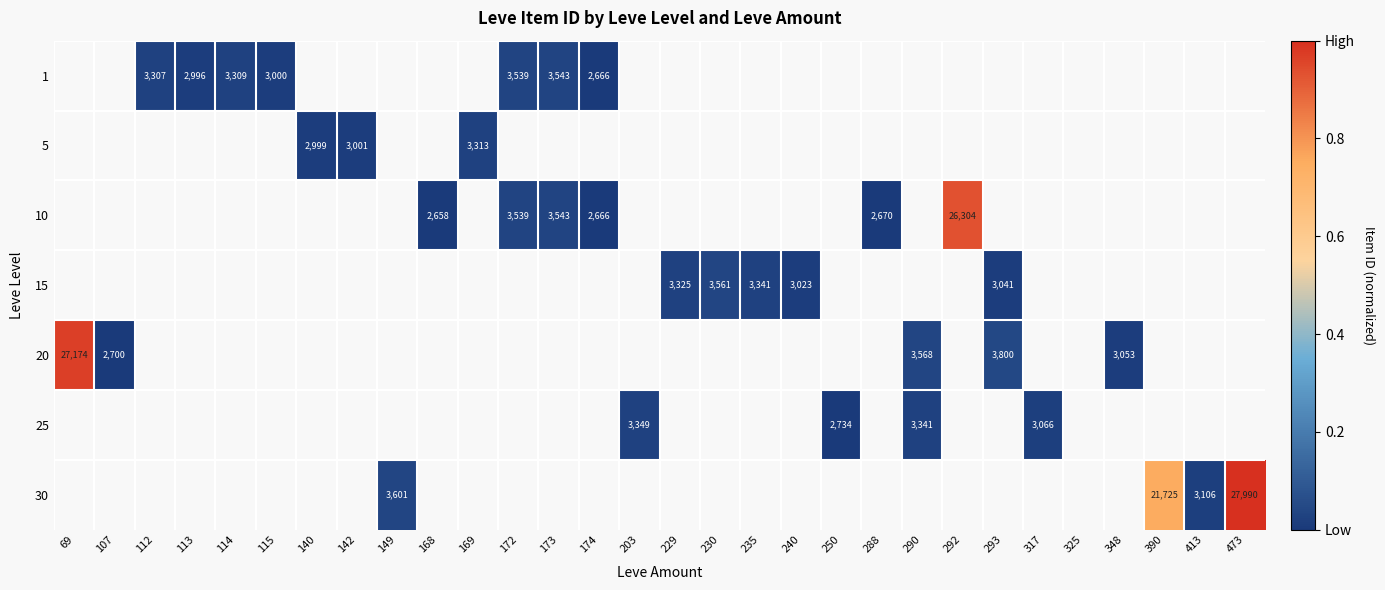

Between 114 and 113, which is larger?

114